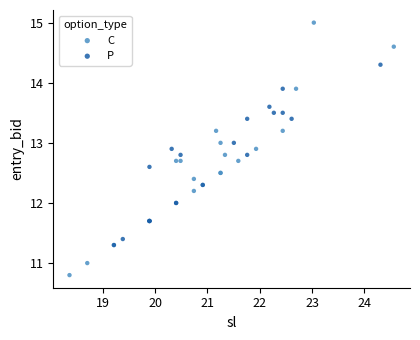

Which series contains the lowest Y value?

C